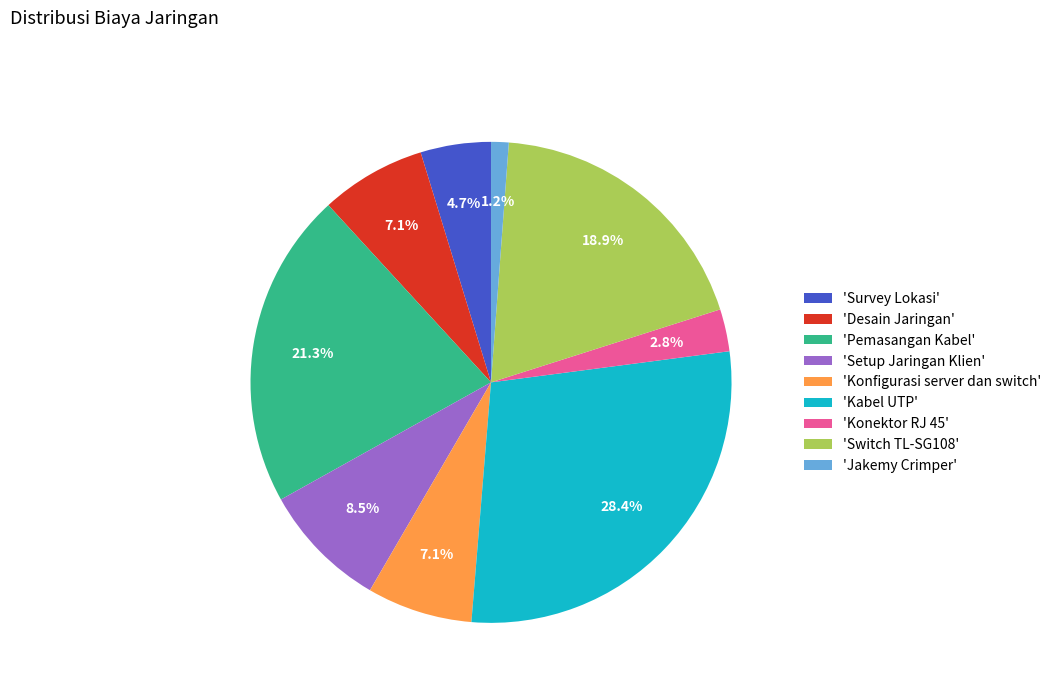

Which category has the smallest portion of the pie?

'Jakemy Crimper'